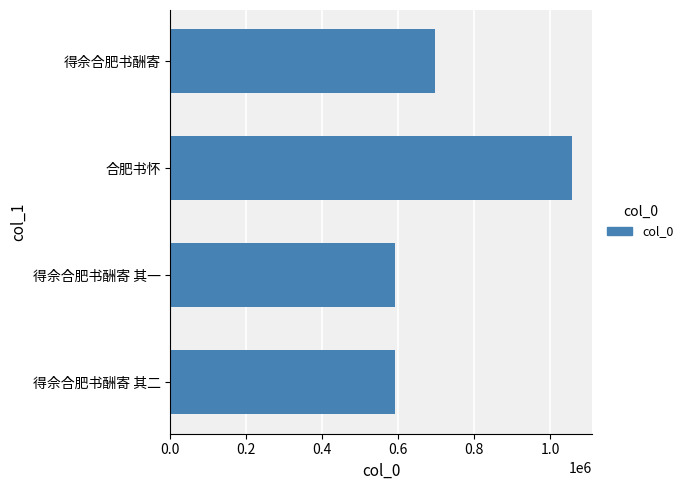

At which label is the value closest to 824955?

得佘合肥书酬寄